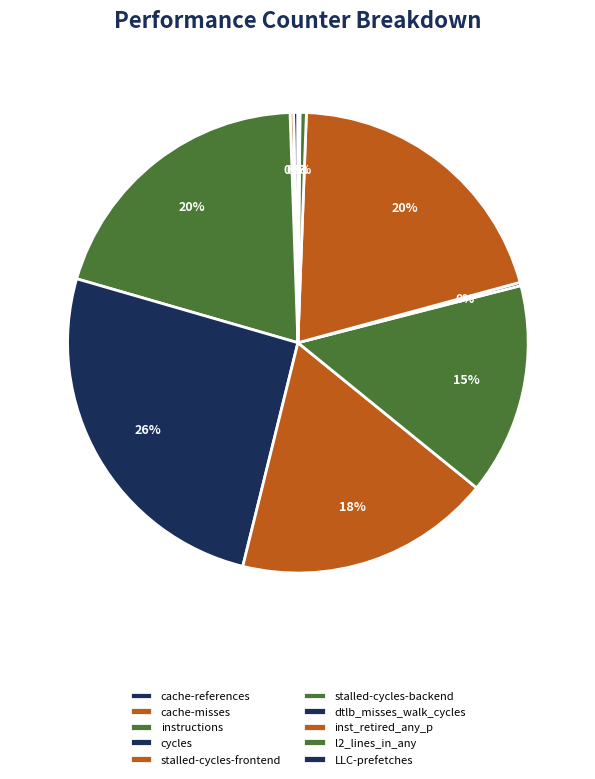

Approximately how many times larger is the value at dtlb_misses_walk_cycles compared to cache-misses?

0.9